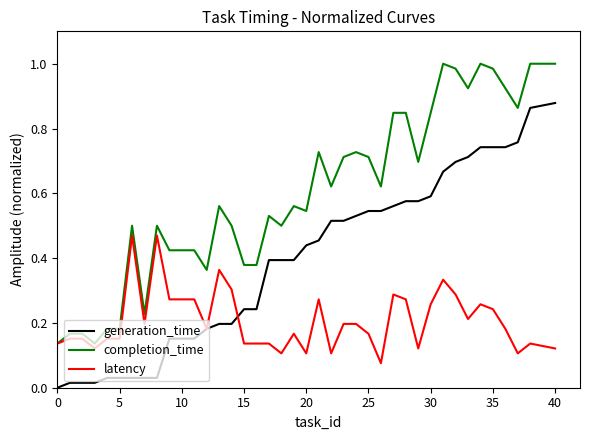

Rank the series by their average value, from highest to lowest.

completion_time, generation_time, latency